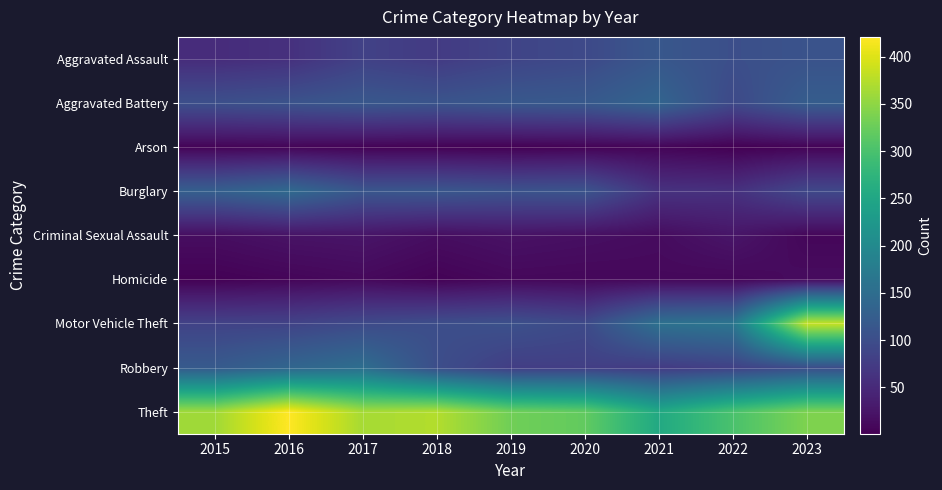

Reading right to left, what are all the values shown in this chart?

Aggravated Assault: 2023=108	2022=102	2021=115	2020=94	2019=87	2018=74	2017=83	2016=60	2015=54
Aggravated Battery: 2023=124	2022=94	2021=136	2020=118	2019=116	2018=110	2017=115	2016=108	2015=103
Arson: 2023=5	2022=1	2021=6	2020=4	2019=2	2018=3	2017=4	2016=6	2015=5
Burglary: 2023=92	2022=60	2021=62	2020=110	2019=108	2018=114	2017=113	2016=145	2015=128
Criminal Sexual Assault: 2023=8	2022=25	2021=14	2020=18	2019=21	2018=16	2017=24	2016=22	2015=16
Homicide: 2023=14	2022=9	2021=10	2020=9	2019=10	2018=4	2017=11	2016=7	2015=3
Motor Vehicle Theft: 2023=385	2022=164	2021=157	2020=95	2019=105	2018=101	2017=95	2016=85	2015=84
Robbery: 2023=100	2022=82	2021=74	2020=79	2019=78	2018=101	2017=152	2016=138	2015=120
Theft: 2023=339	2022=301	2021=255	2020=320	2019=330	2018=373	2017=365	2016=421	2015=361